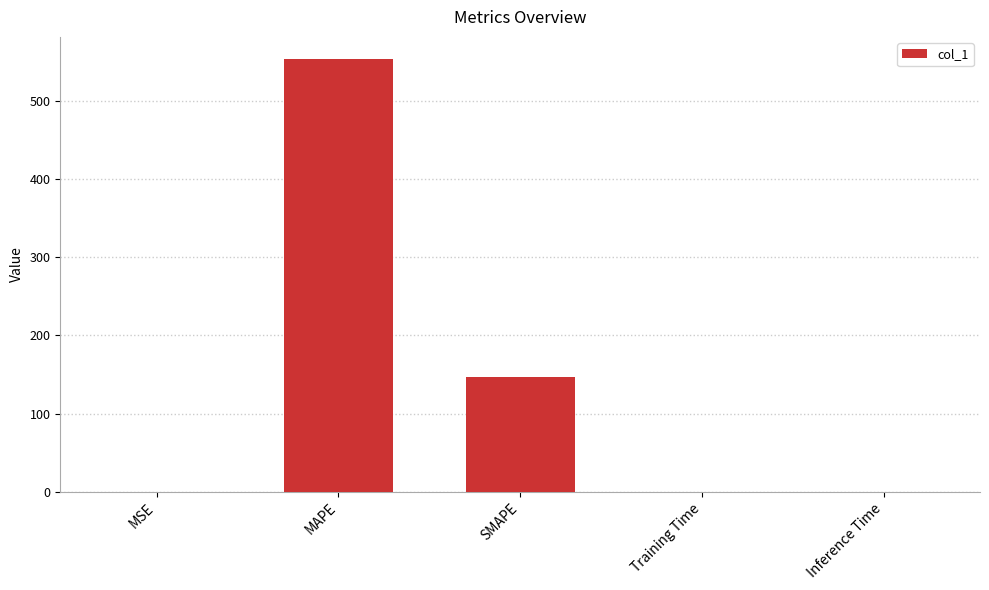

The chart shows a value of 0.0 at Training Time. True or false?

True